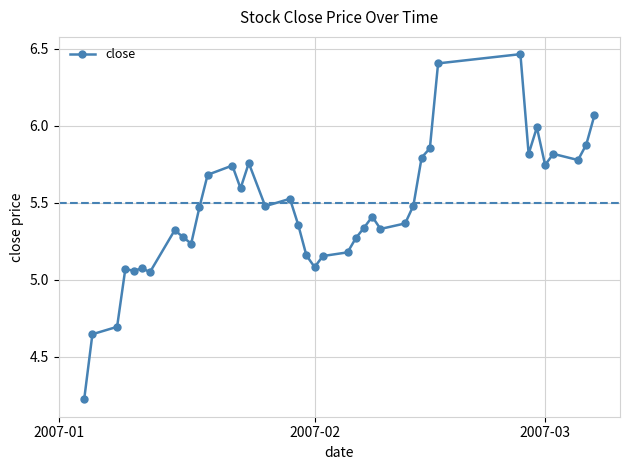

What is the sum of all values?

212.6